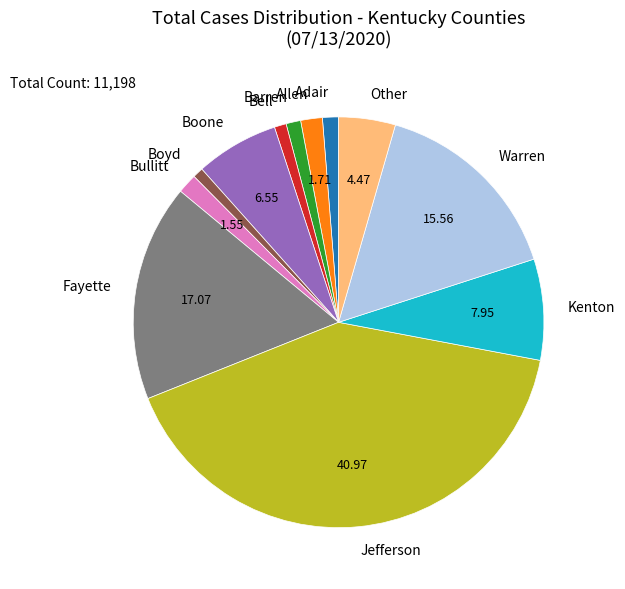

Is the sum of Other and Boyd greater than half?

No